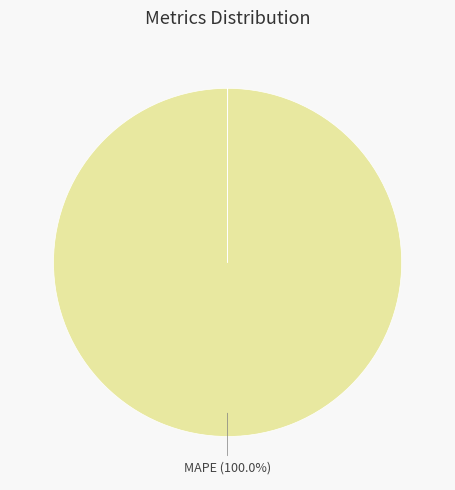

Does any single category account for the majority?

Yes